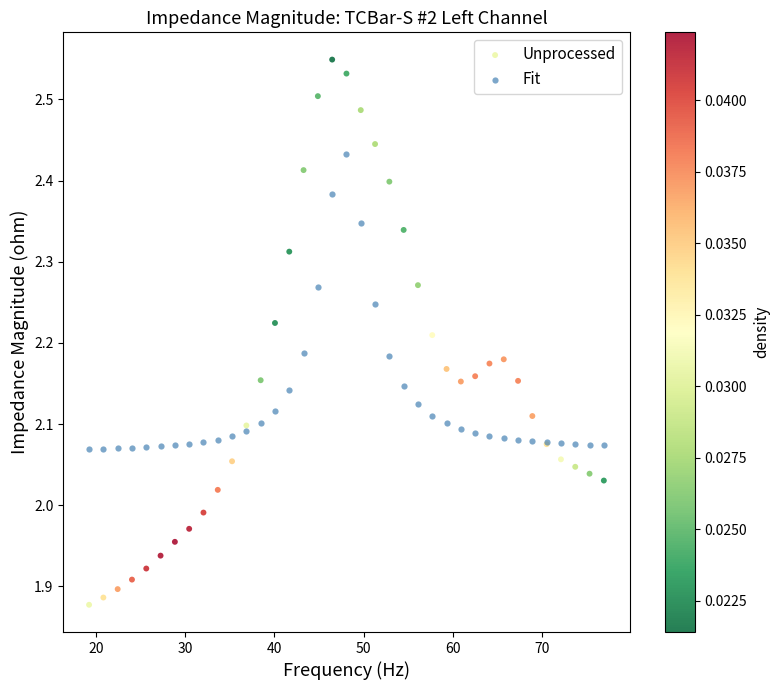

What are all the series names shown in the legend?

Unprocessed, Fit